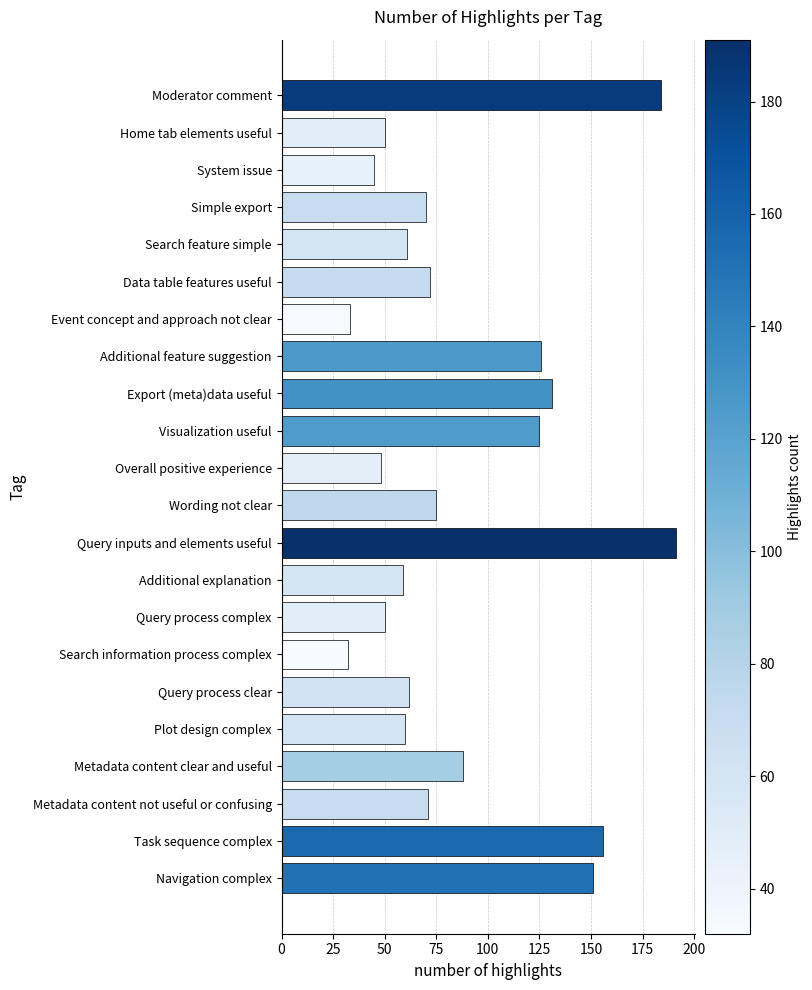

How many series are shown in this chart?

1